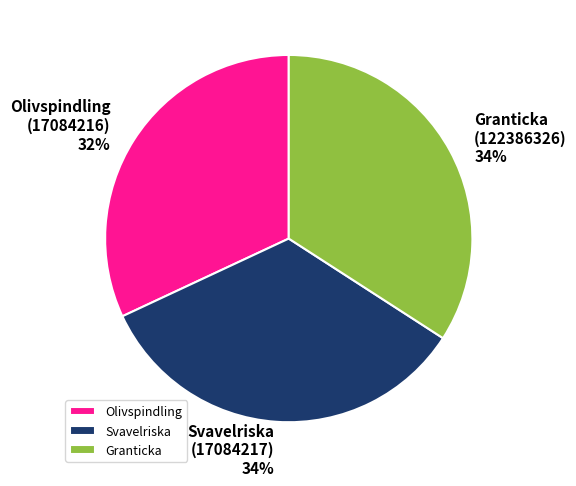

What is the smallest slice in the pie chart?

Olivspindling